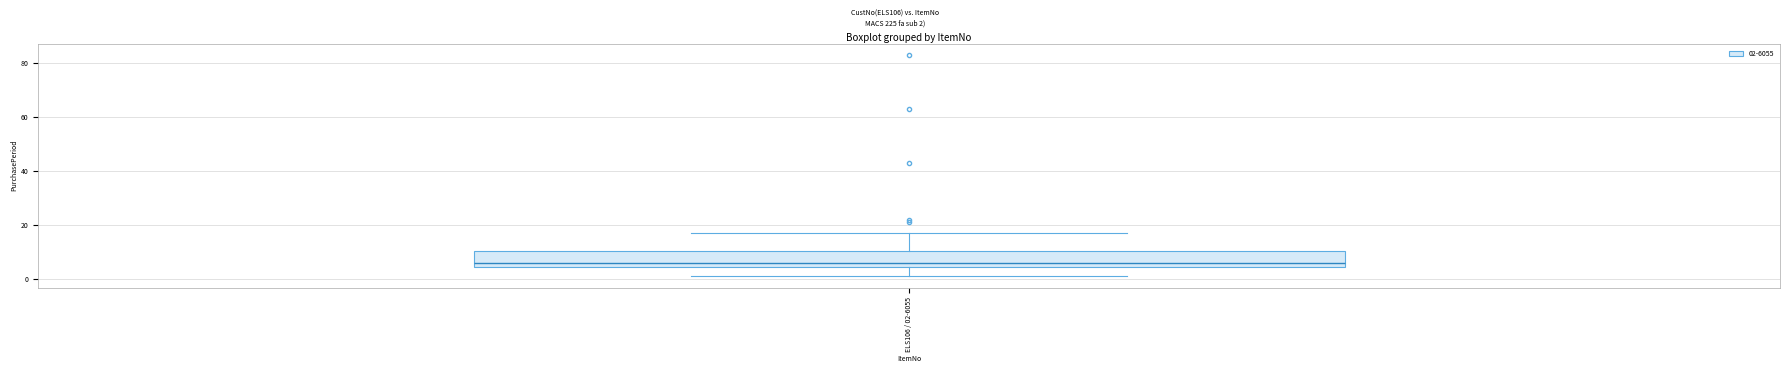

Read this box plot against the y-axis: the position of the median line, the range covered by the box, and the ends of both whiskers. The values are not printed on the chart, so give them approximately, as read against the axis.

median 6, box 4 to 10, whiskers 2 to 18